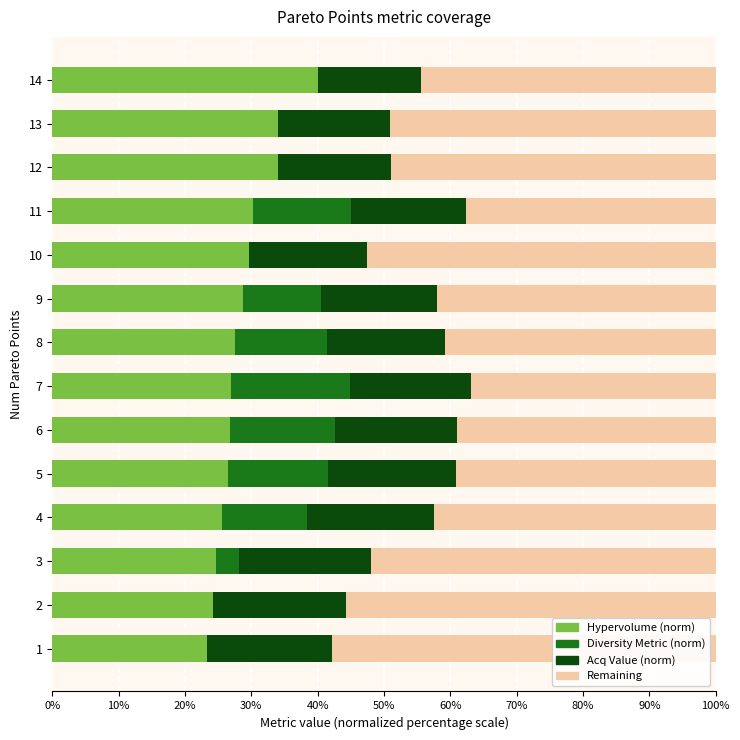

The Hypervolume (norm) series shows 40.0 at 14. True or false?

True